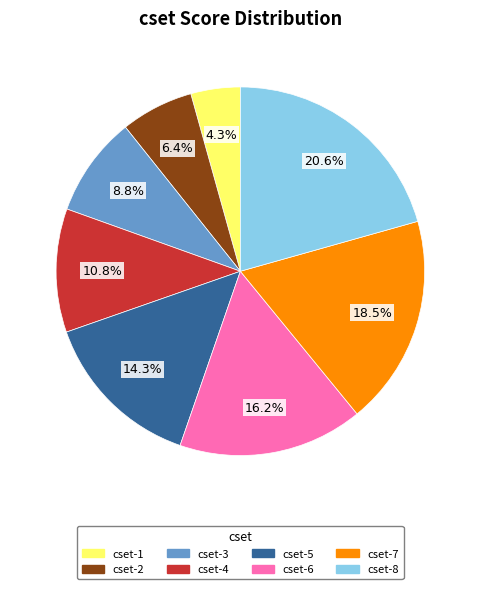

Is there any slice that represents more than half of the pie?

No